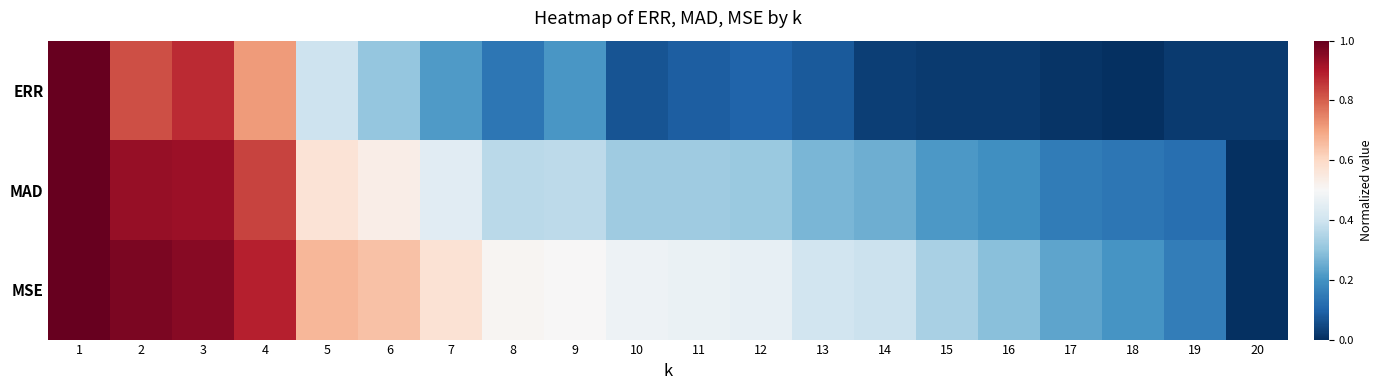

Which series changed the most between 6 and 8?

ERR